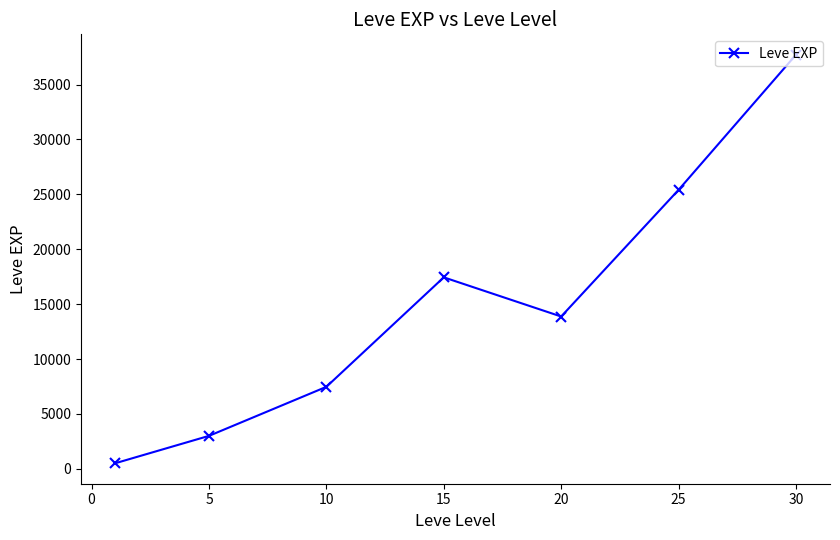

What is the minimum value shown in the chart?

510.2